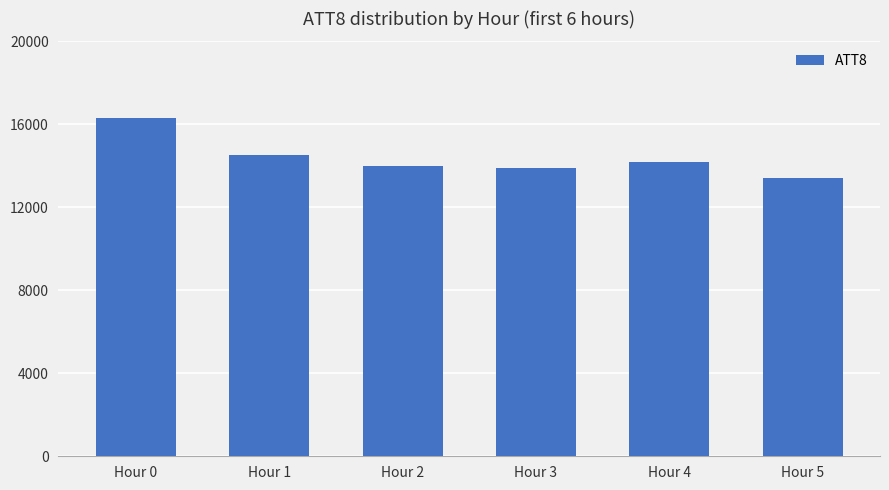

What is the value of the 6th bar from the left?

13400